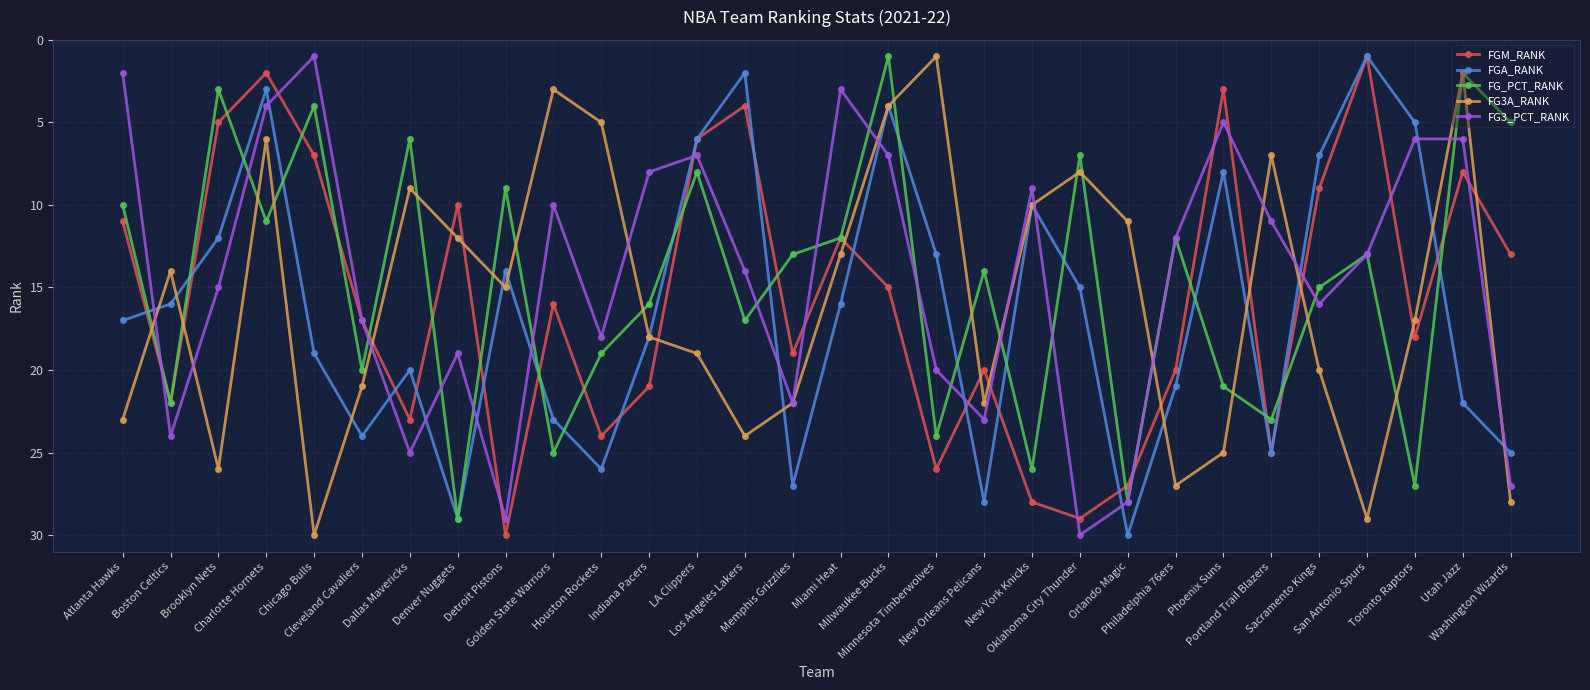

How many interior local valleys does the FGM_RANK series have?

9